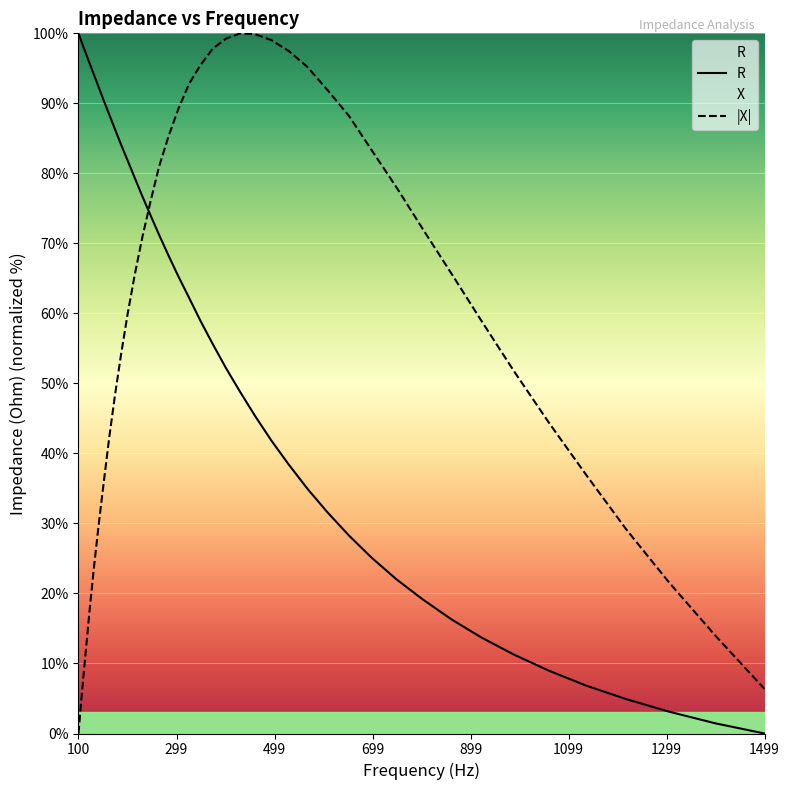

Rank the series by their maximum value, from highest to lowest.

R, |X|